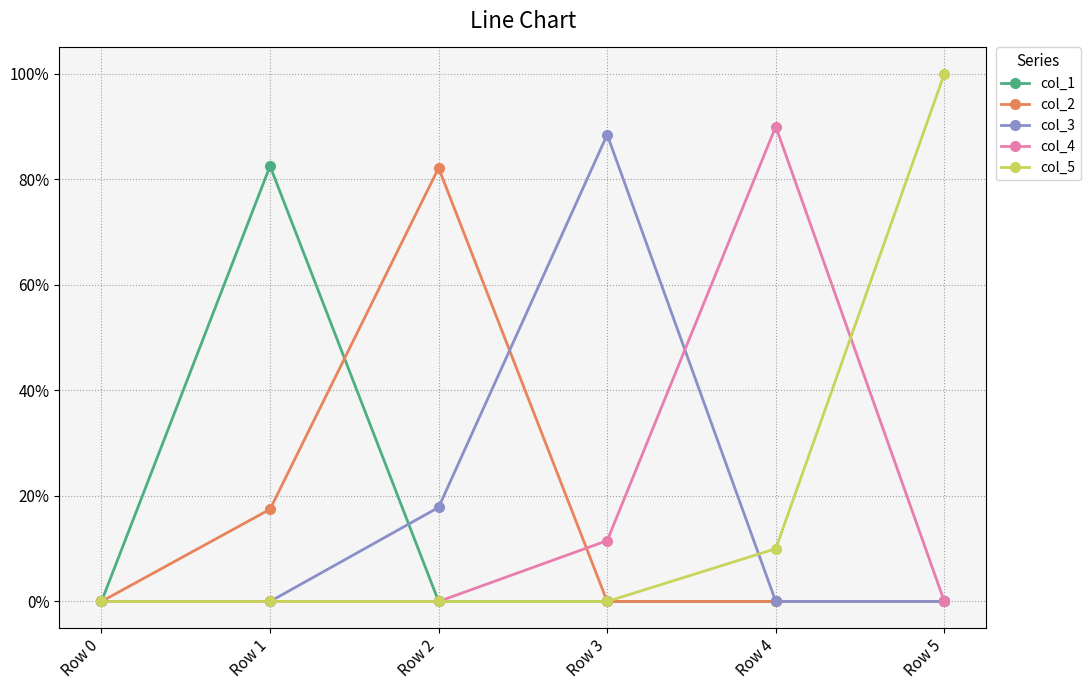

Reading left to right, what are all the values shown in this chart?

col_1: 0.0	0.8	0.0	0.0	0.0	0.0
col_2: 0.0	0.2	0.8	0.0	0.0	0.0
col_3: 0.0	0.0	0.2	0.9	0.0	0.0
col_4: 0.0	0.0	0.0	0.1	0.9	0.0
col_5: 0.0	0.0	0.0	0.0	0.1	1.0